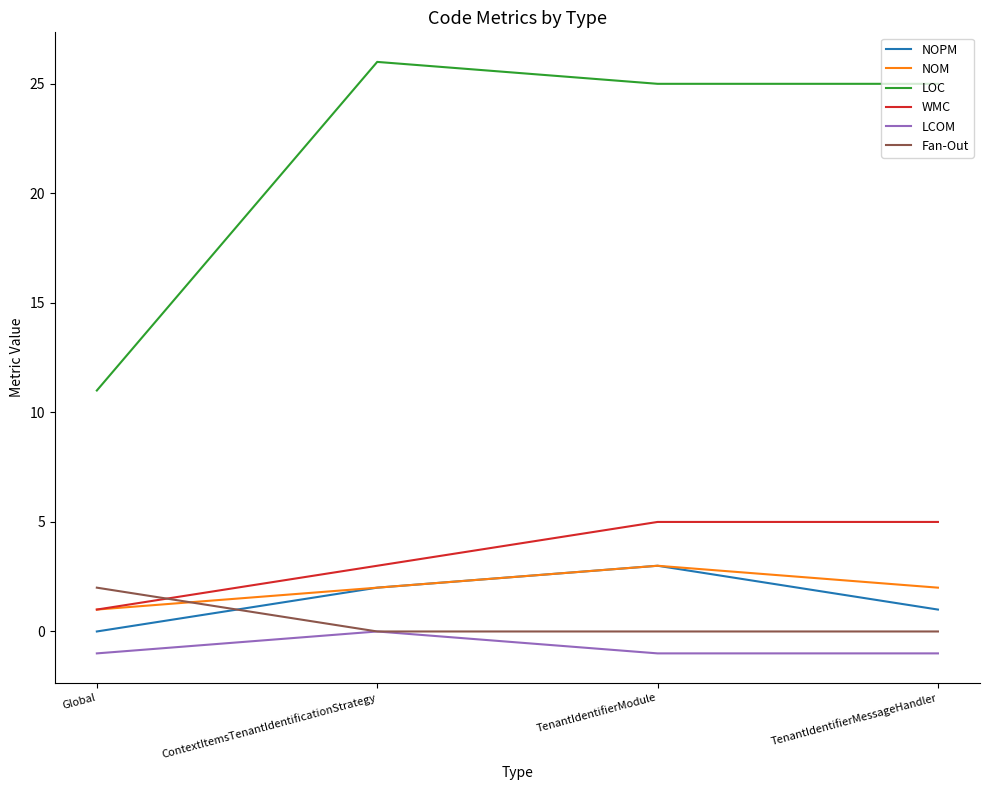

At how many categories does at least one series exceed 5?

4